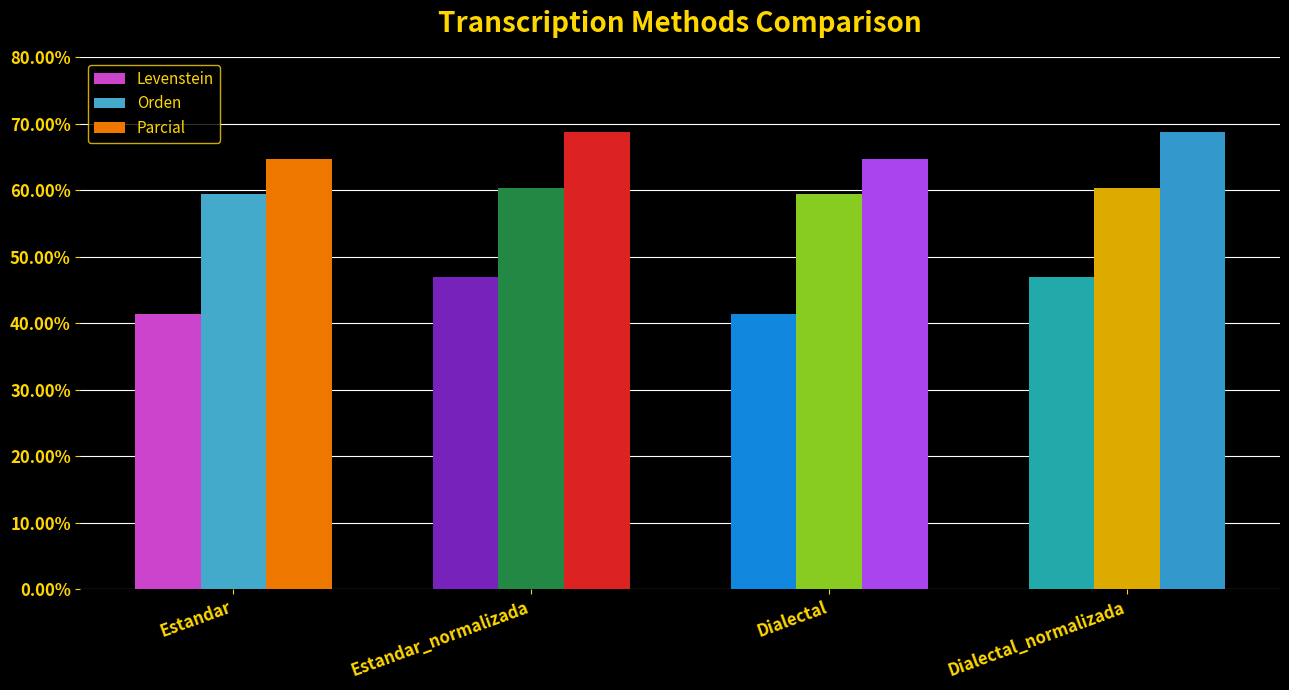

What is the label of the 3rd bar from the right?

Estandar_normalizada